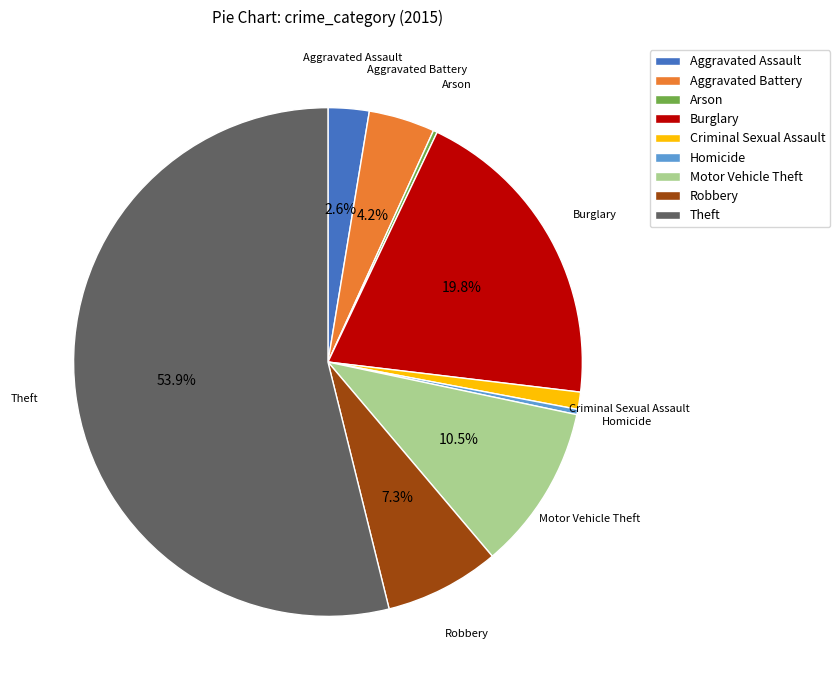

To the nearest percent, what is the combined percentage of Motor Vehicle Theft and Burglary?

30%